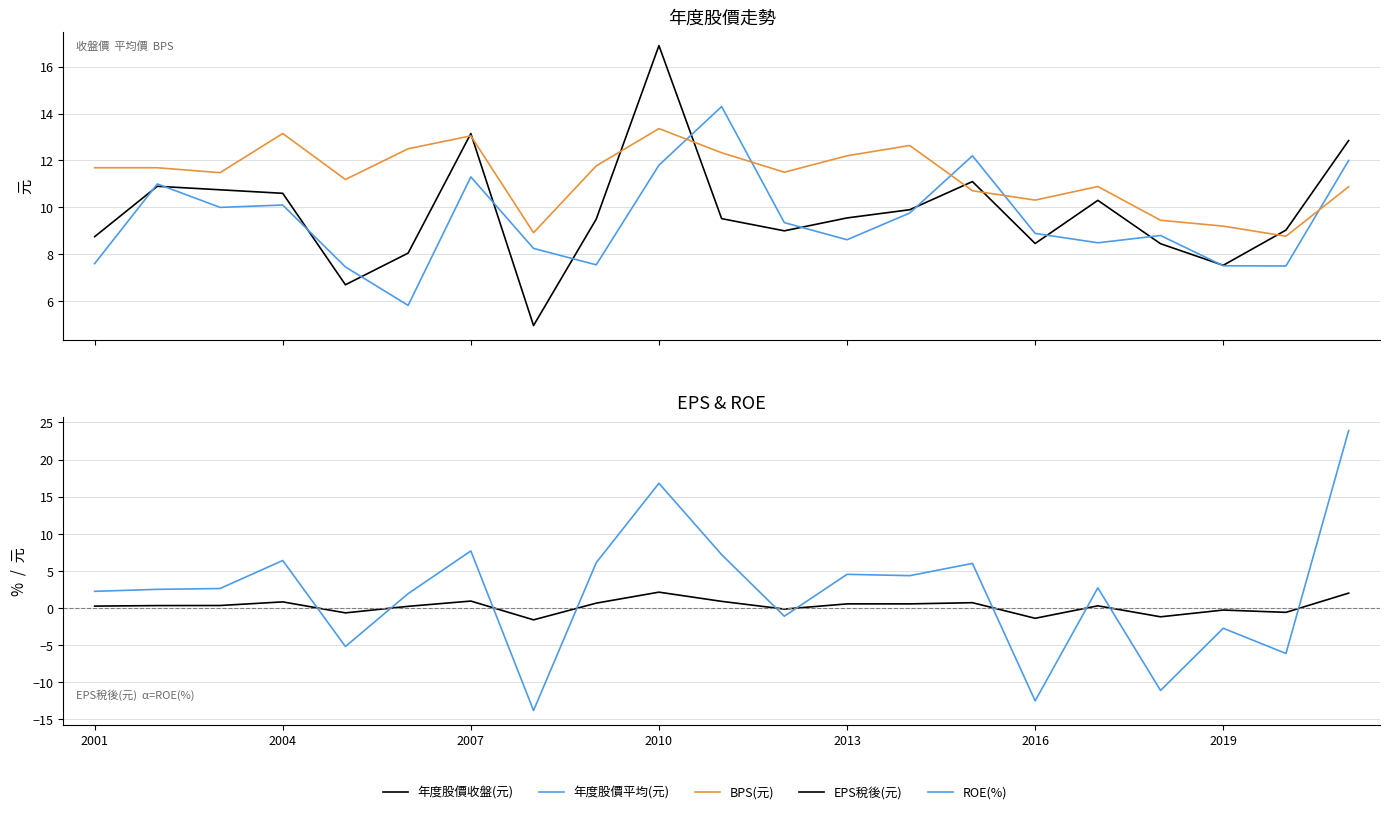

How many categories are shown in the chart?

21